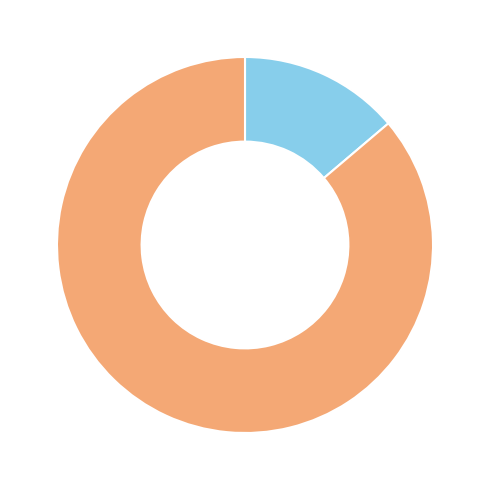

How many segments does this pie chart have?

2